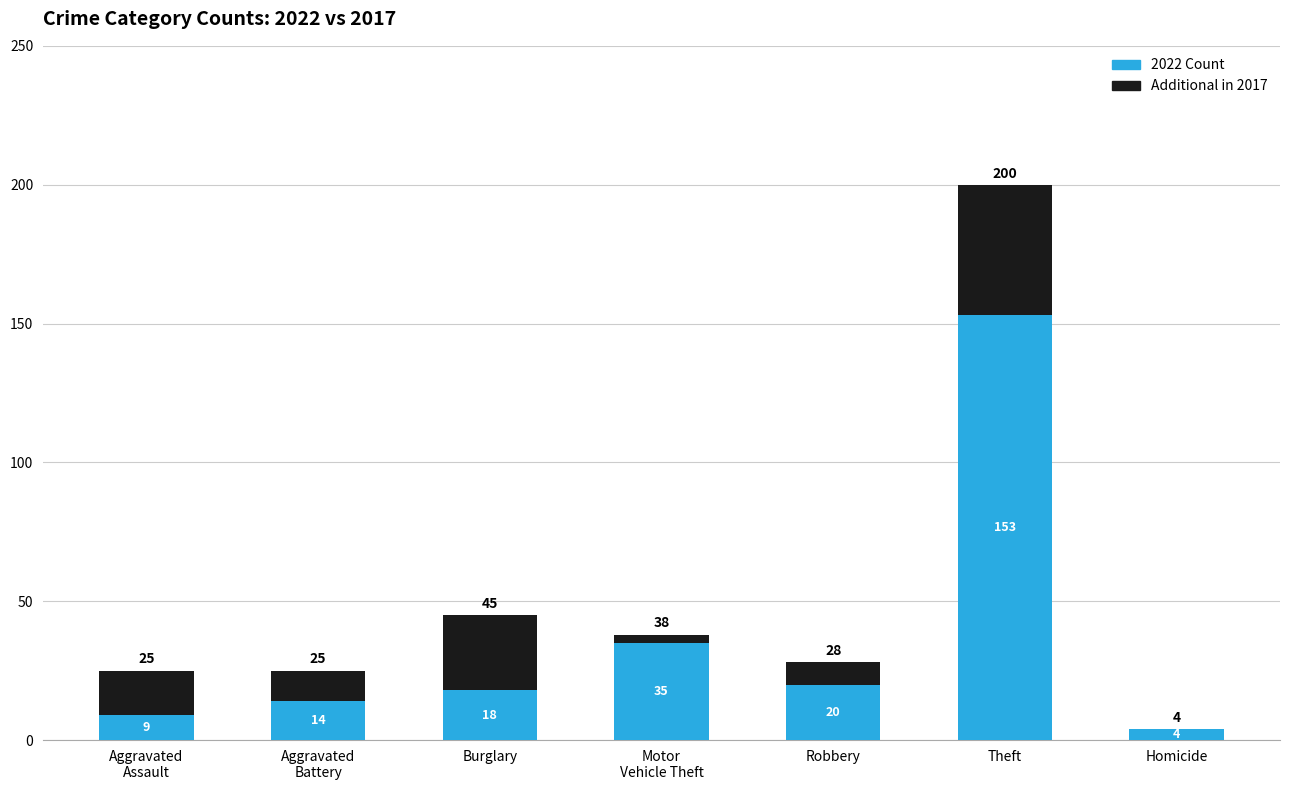

Is it true that 2022 Count equals 10 at Robbery?

False